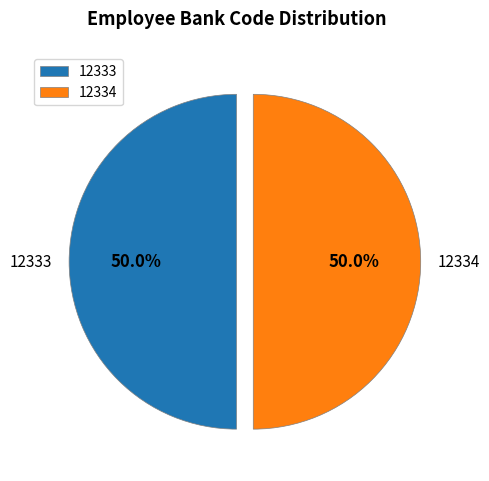

What percentage is the 12334 slice, to the nearest percent?

50%